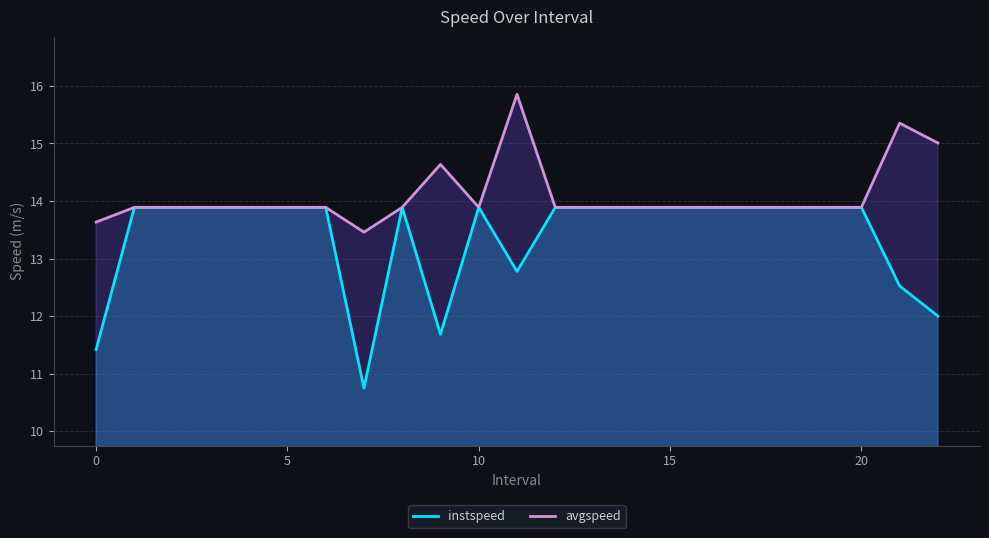

Is it true that avgspeed equals 15.4 at 21?

True